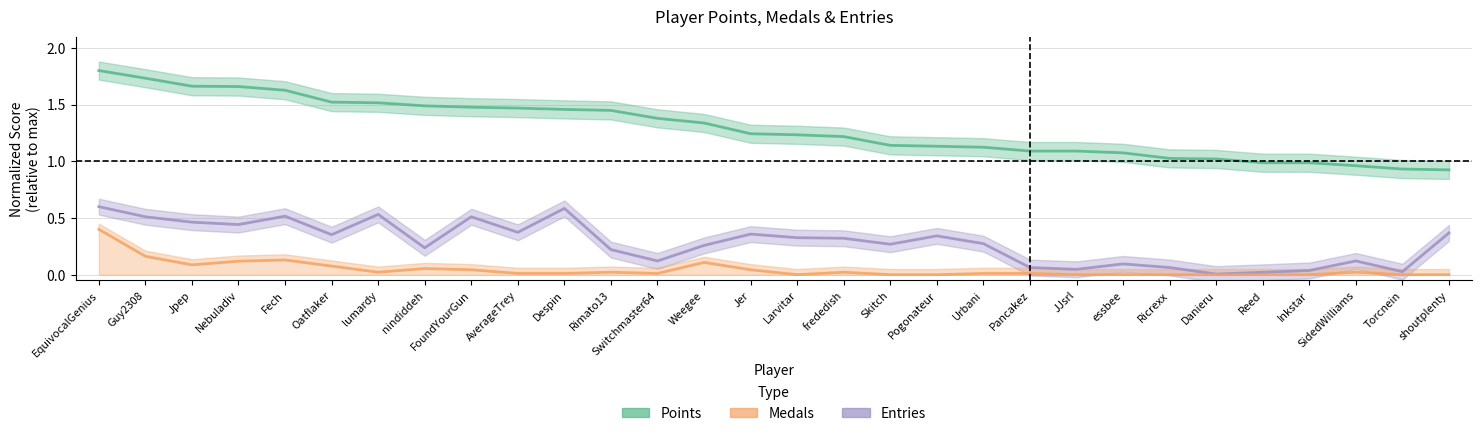

At which category does Medals reach its first local valley?

Jpep